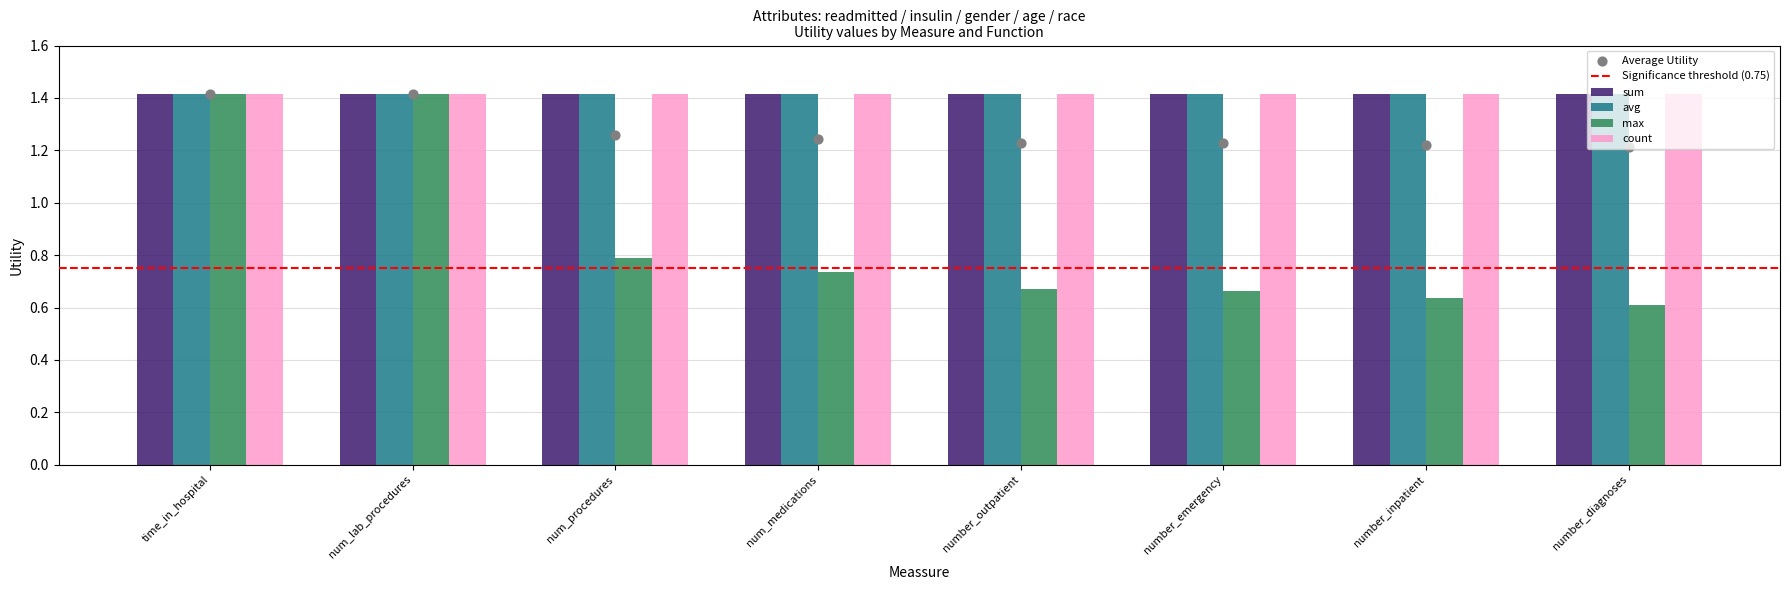

Which series has the largest total across all categories?

sum